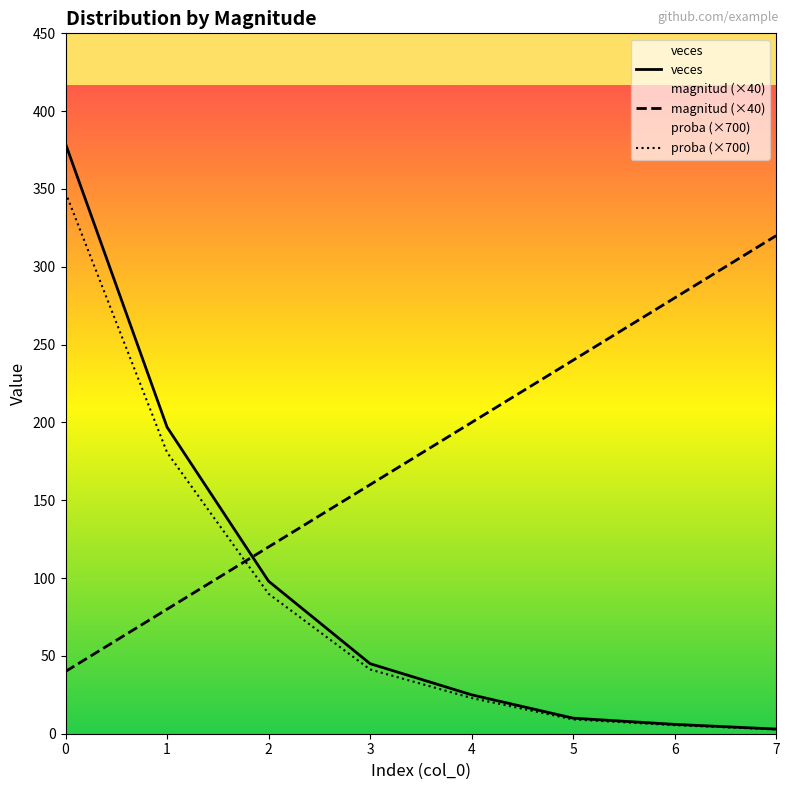

How many categories are shown in the chart?

8